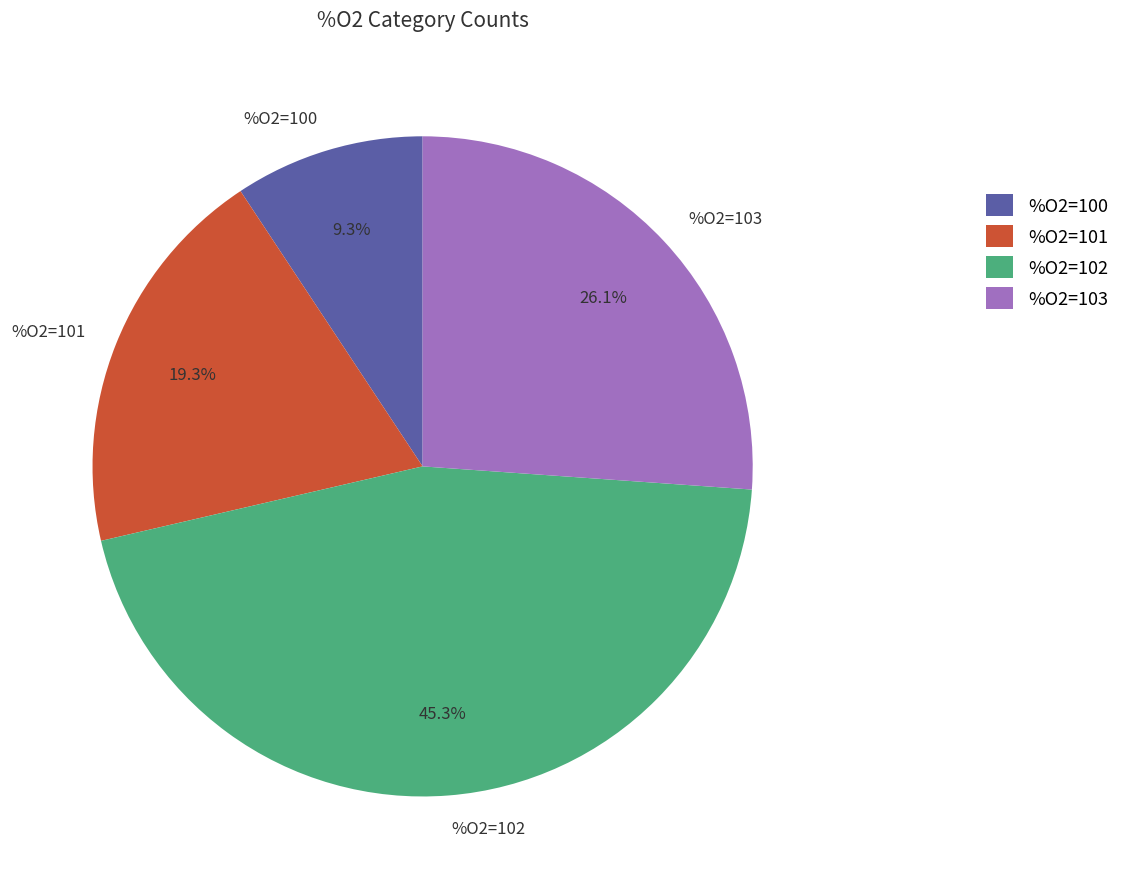

How many slices are in this pie chart?

4